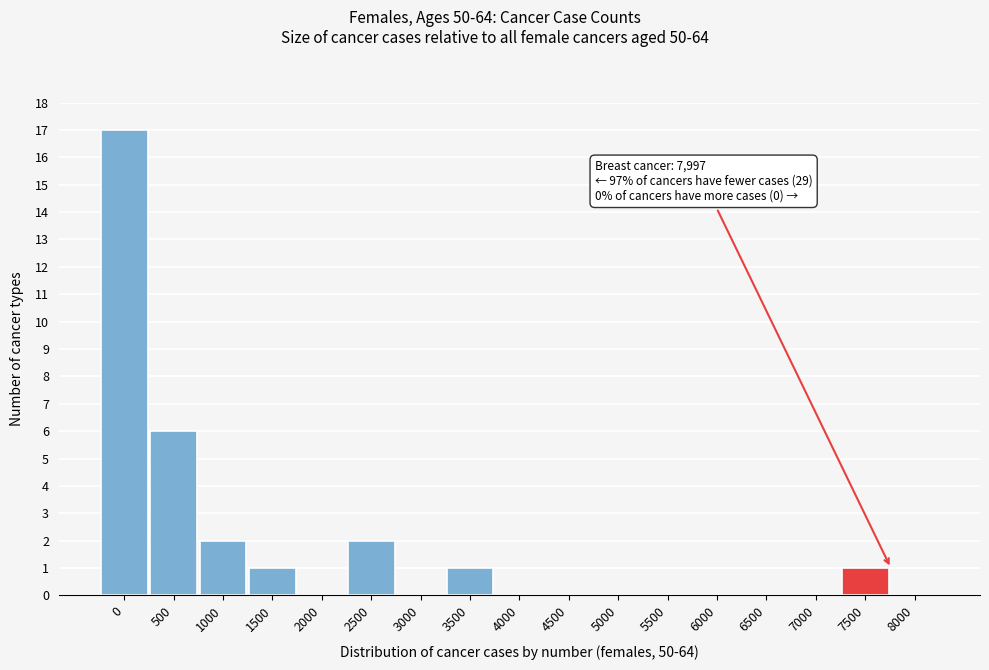

Reading left to right, transcribe all the data shown in this chart.

0=17	500=6	1000=2	1500=1	2000=0	2500=2	3000=0	3500=1	4000=0	4500=0	5000=0	5500=0	6000=0	6500=0	7000=0	7500=1	8000=0